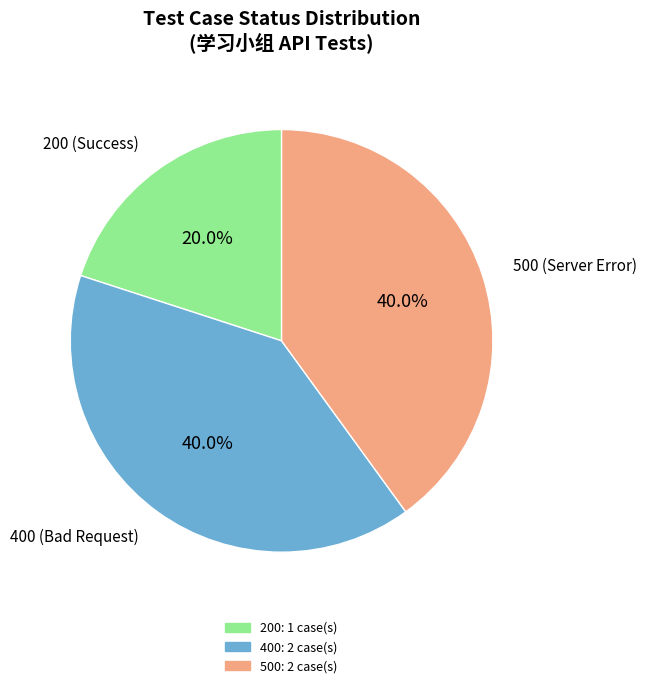

What percentage is NOT represented by 200 (Success)?

80.0%